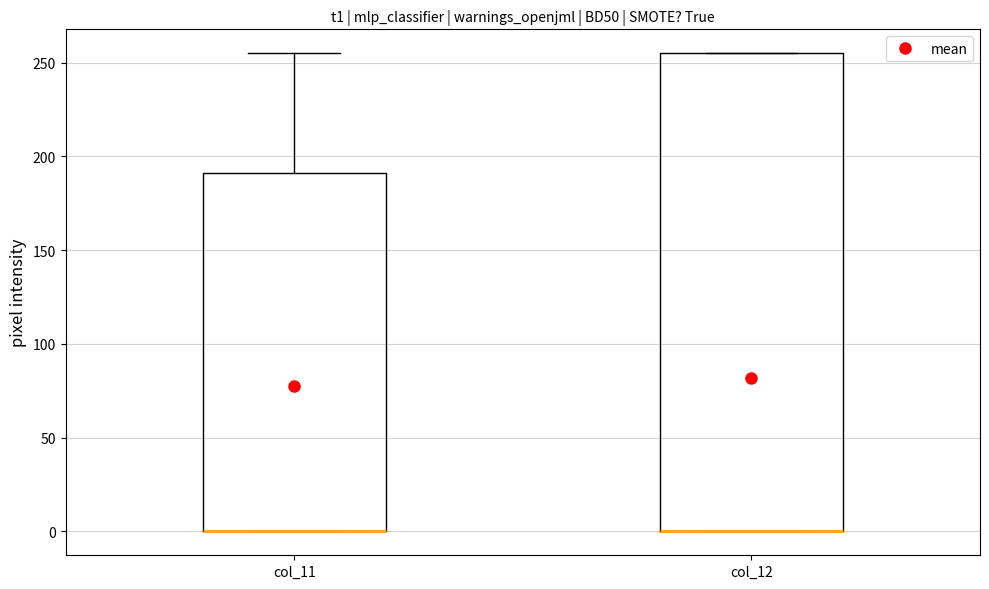

Reading left to right, transcribe this box plot: for each box, give where its median line is, the range the box spans, and where its two whiskers end, as read against the y-axis. The values are not printed on the chart, so give them approximately, as read against the axis.

col_11: median 0 (drawn on the box's lower edge), box 0 to 190, whiskers 0 to 255
col_12: median 0 (drawn on the box's lower edge), box 0 to 255, whiskers 0 to 255